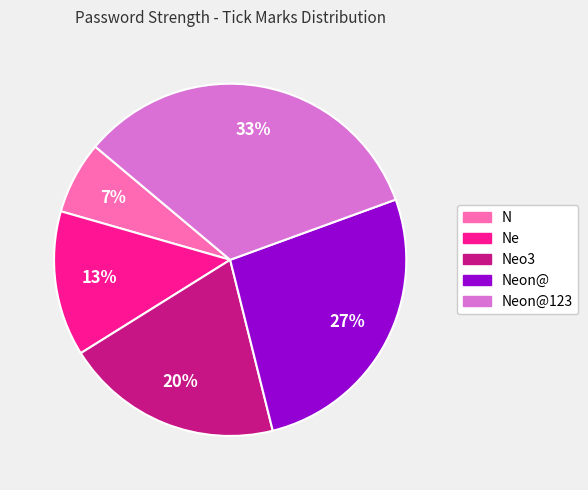

Which category has the biggest portion of the pie?

Neon@123